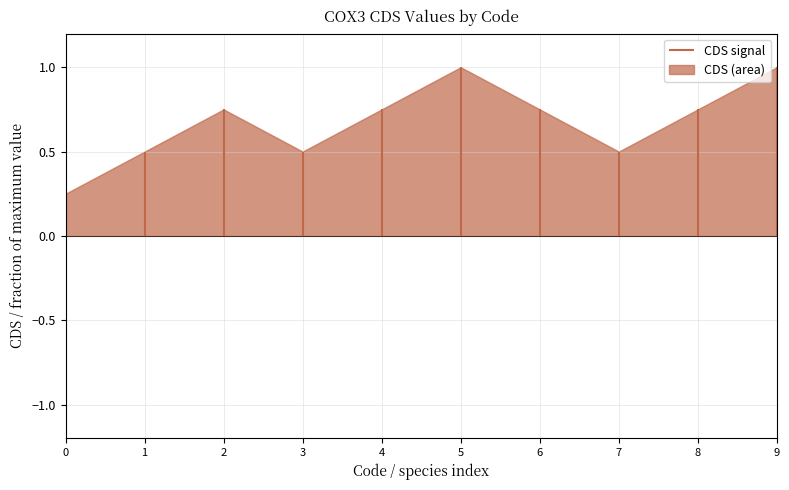

True or false: the data shows 0.5 at 3.

True